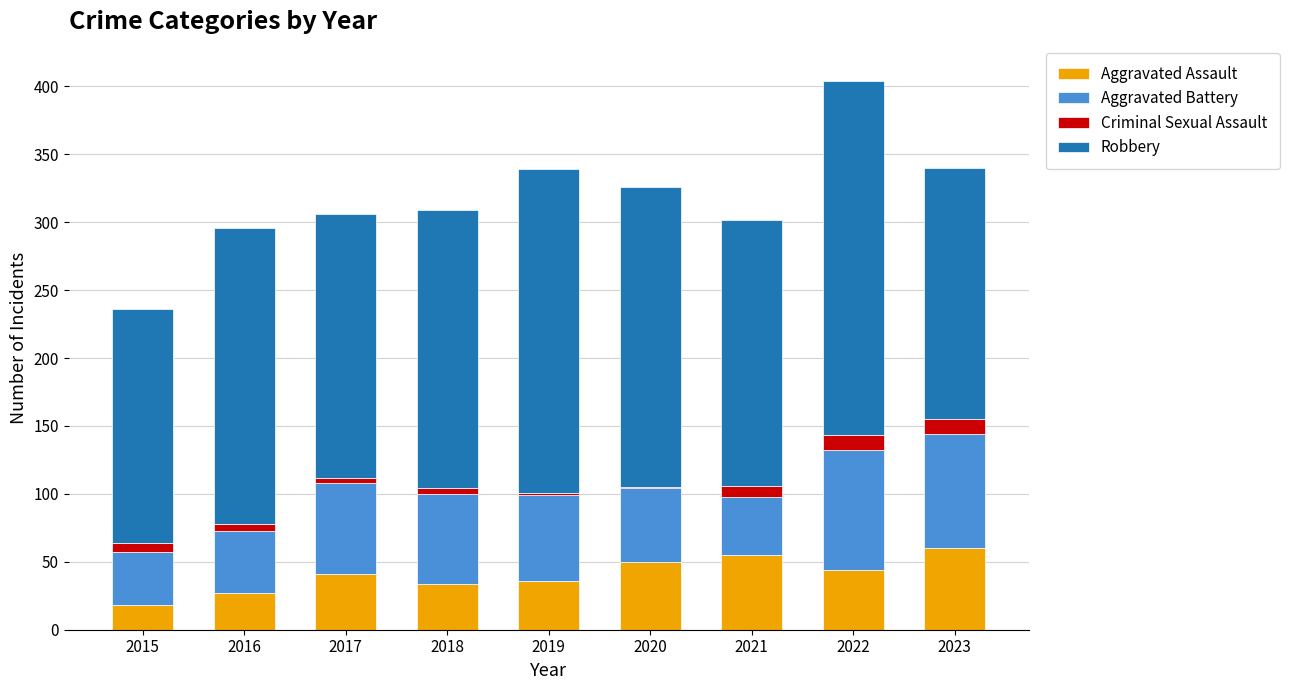

Is it true that Aggravated Assault equals 72 at 2021?

False